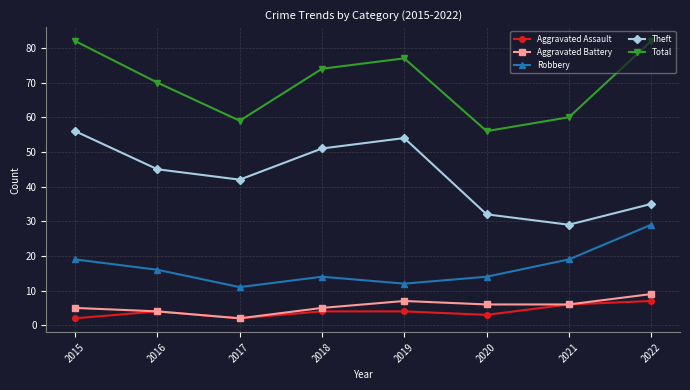

Is it true that Theft equals 16 at 2019?

False